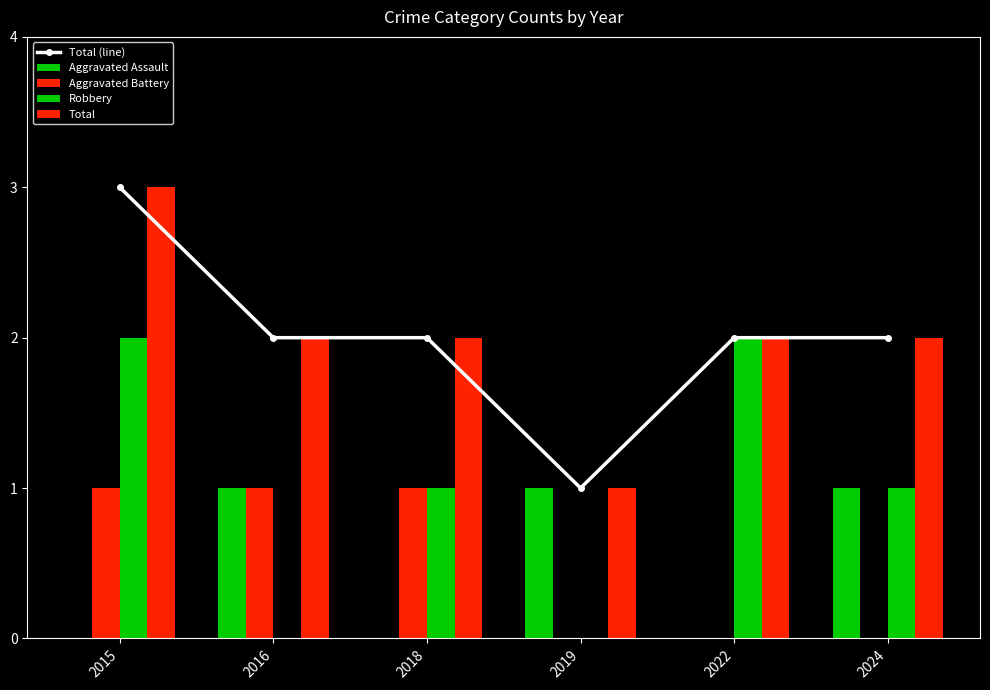

Which series has the largest total across all categories?

Total (line)